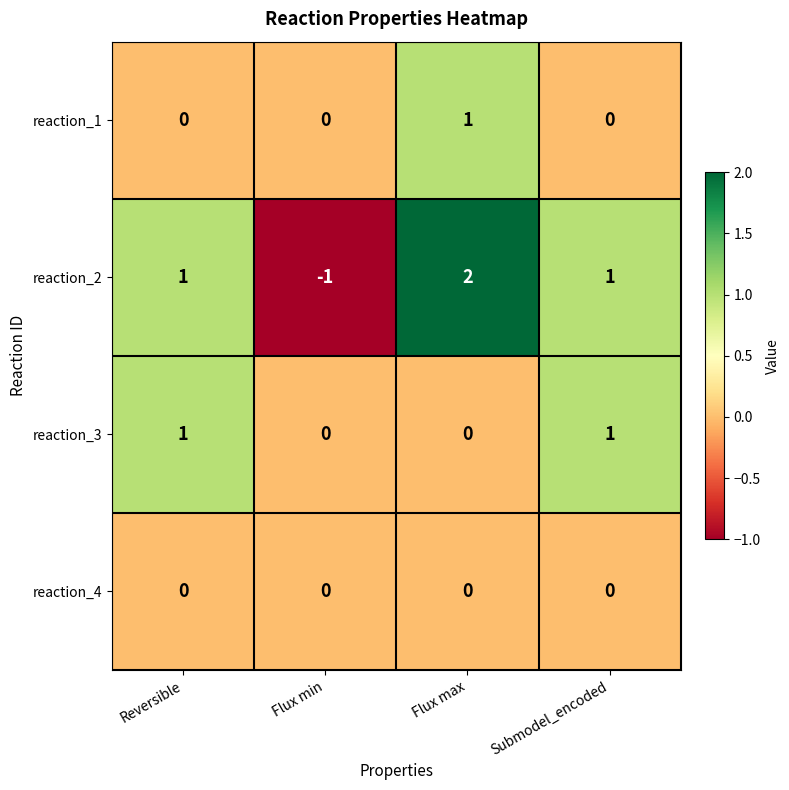

Which series changed the most between Flux min and Flux max?

reaction_2